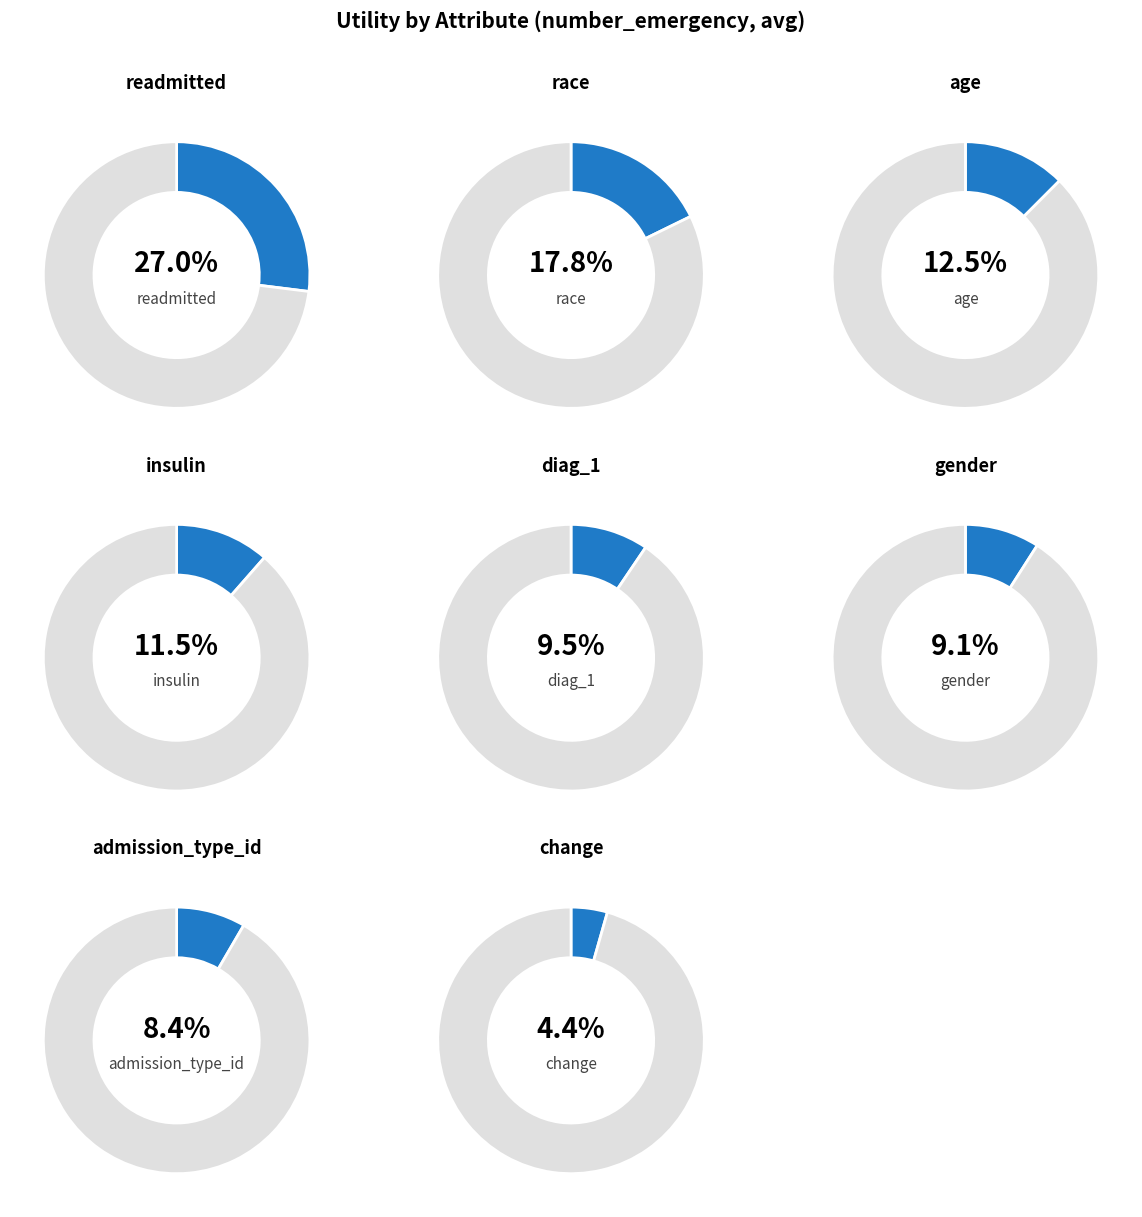

What percentage is the race slice, to the nearest percent?

18%